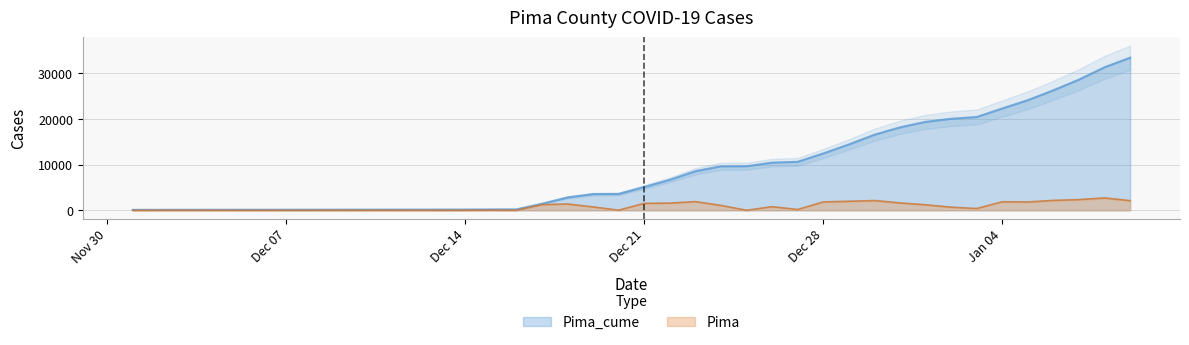

What is the highest value of the Pima_cume series?

33404